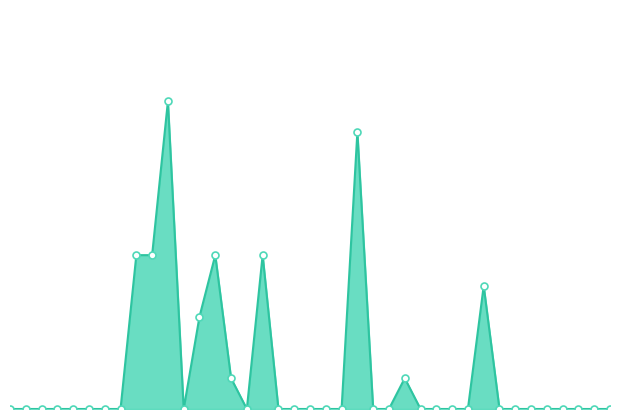

Rank the categories by value from lowest to highest.

5054, 5055, 5056, 5057, 5058, 5059, 5060, 5061, 5065, 5069, 5071, 5072, 5073, 5074, 5075, 5077, 5078, 5080, 5081, 5082, 5083, 5085, 5086, 5087, 5088, 5089, 5090, 5091, 5092, 5068, 5079, 5066, 5084, 5062, 5063, 5067, 5070, 5076, 5064